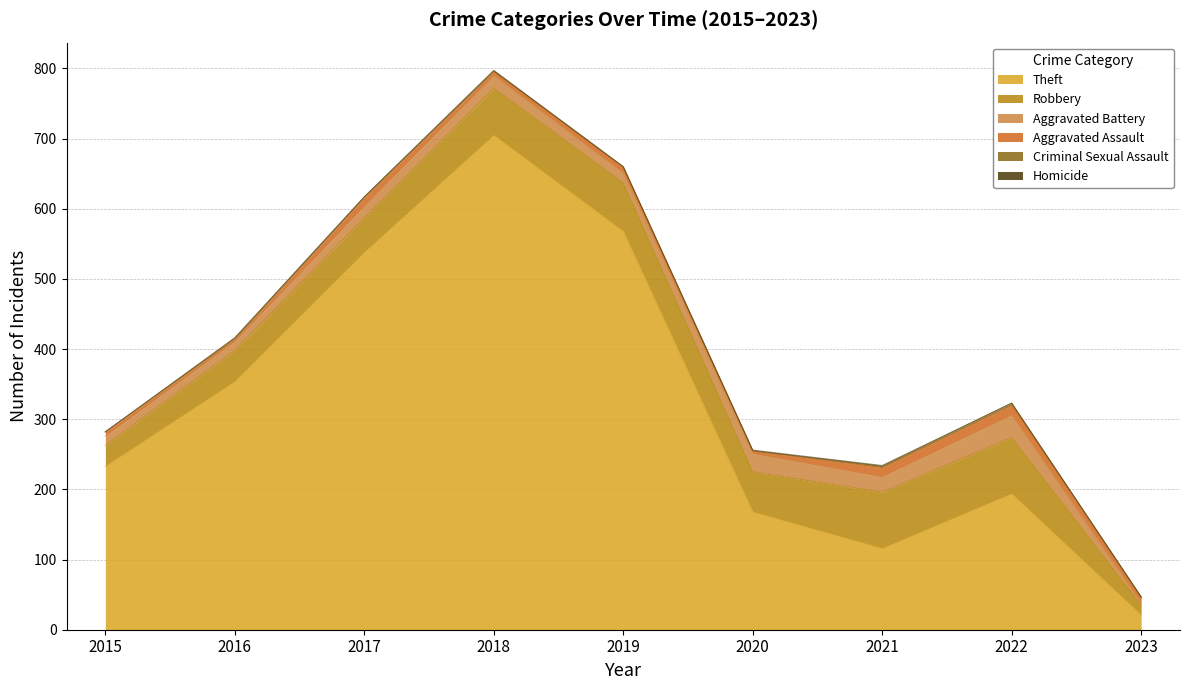

The Aggravated Assault series shows 14 at 2022. True or false?

True